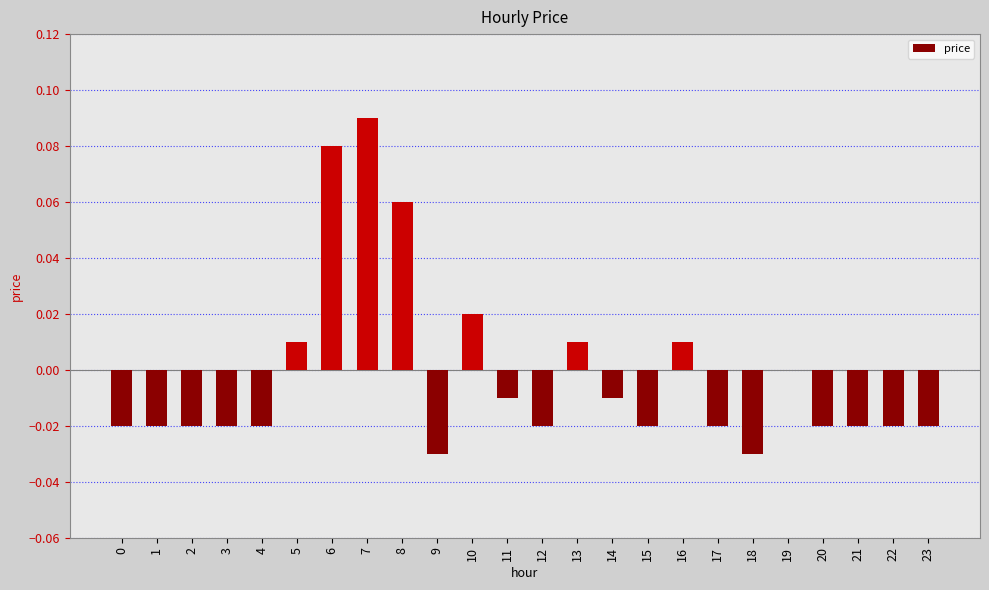

Which category has the highest value across all series?

7